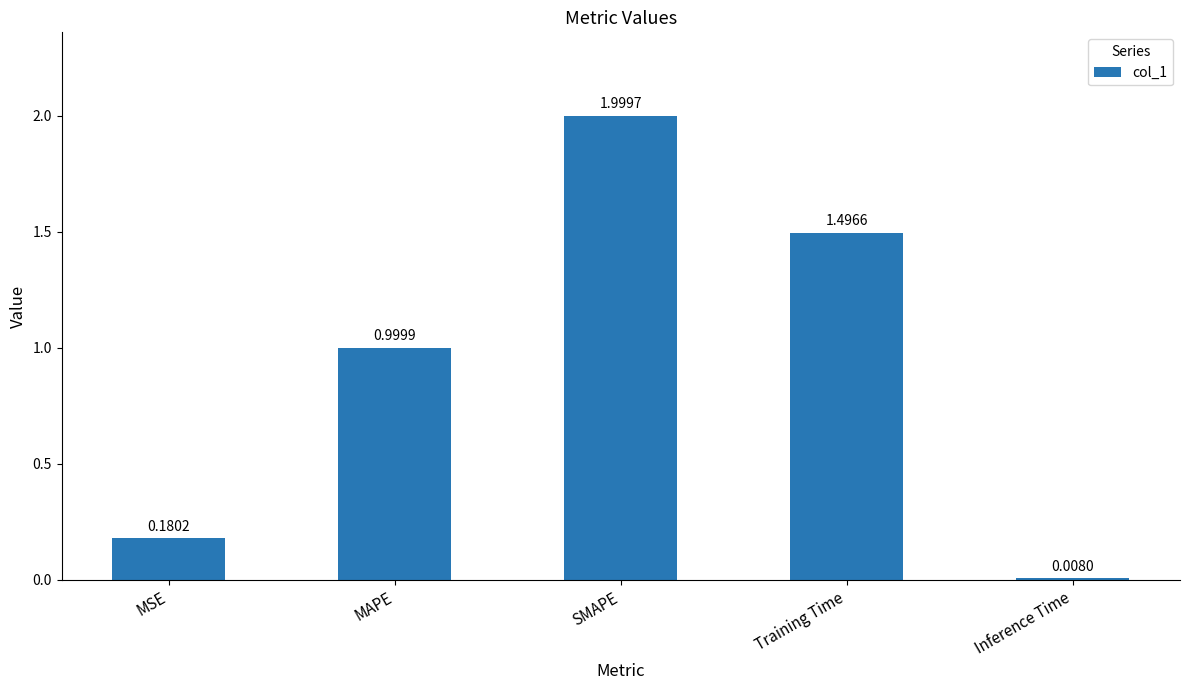

The value at MSE is 0.1. True or false?

False